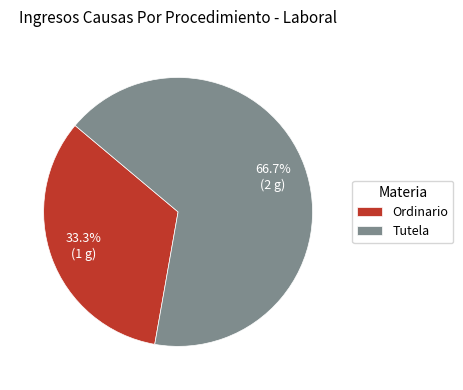

Rank the categories by value from lowest to highest.

Ordinario, Tutela